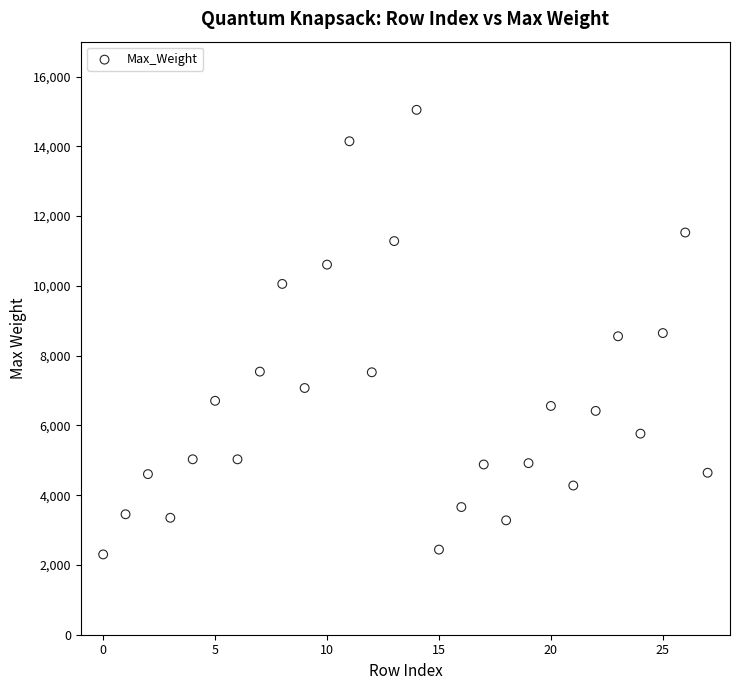

How many points are shown in the scatter plot?

28